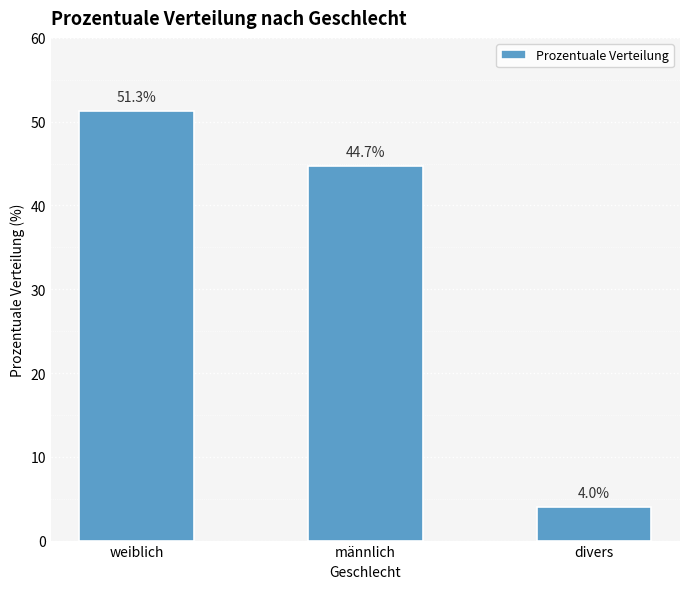

Rank the categories by value from highest to lowest.

weiblich, männlich, divers